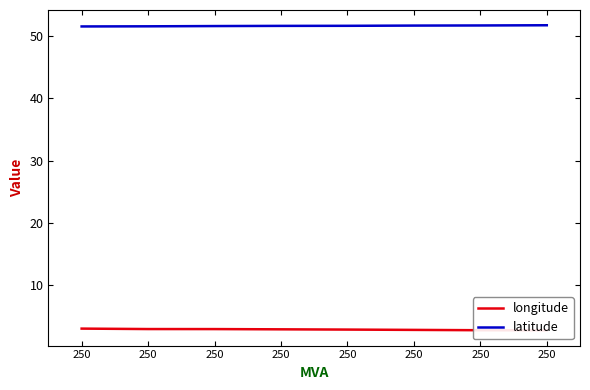

How many data points does each series have?

8